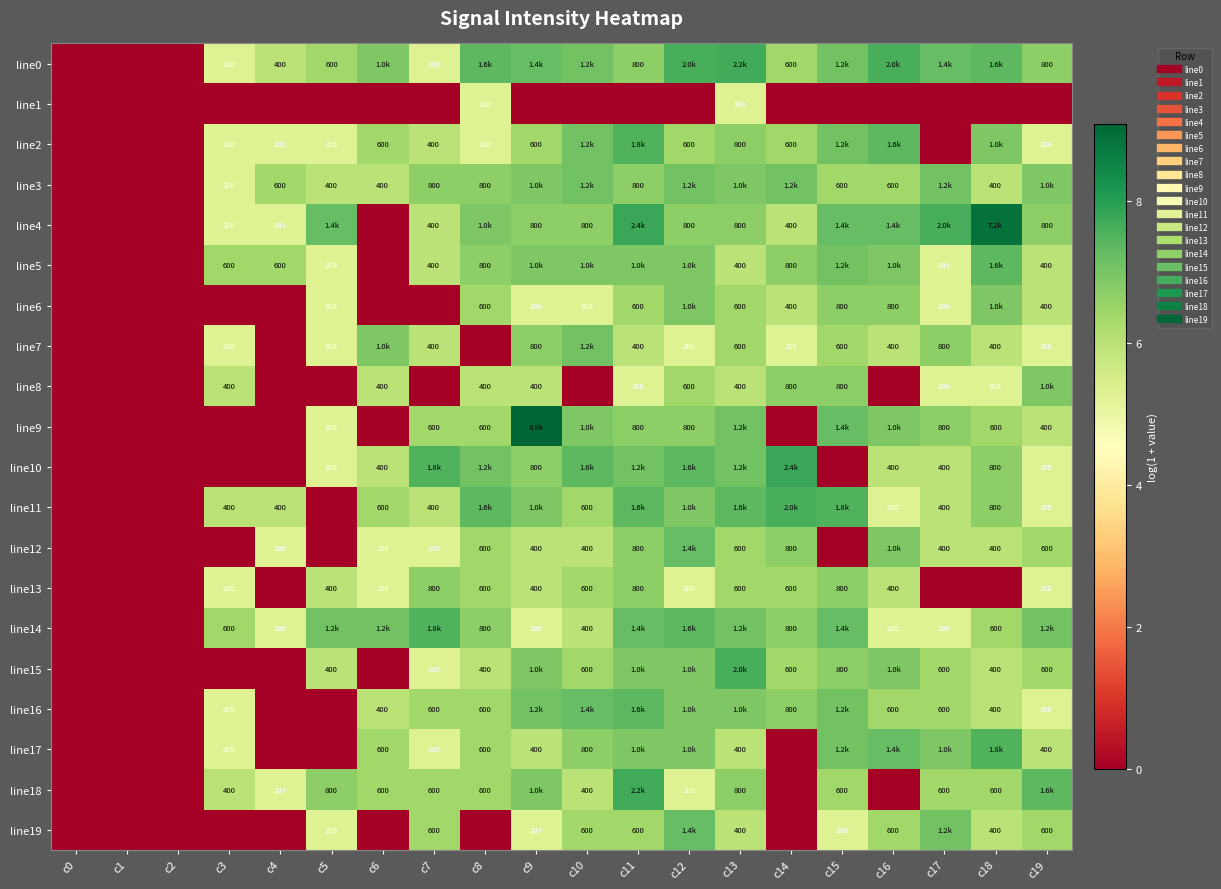

How many data points in line0 are above 6?

14